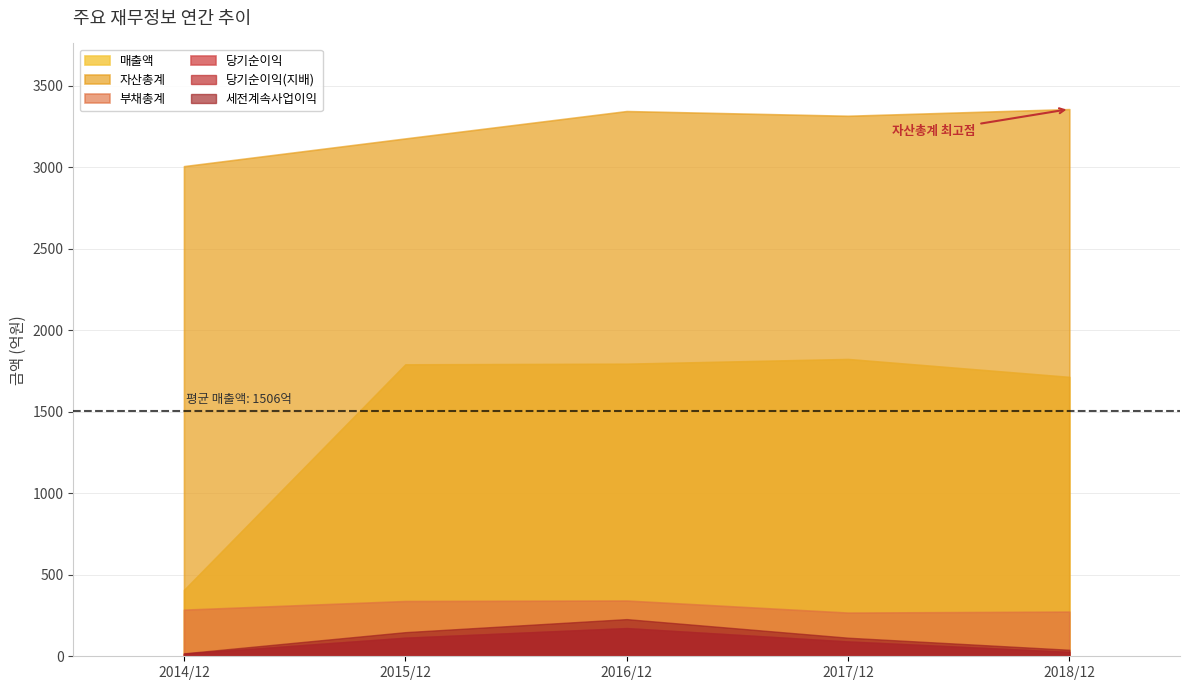

What is the maximum value for 매출액?

1824